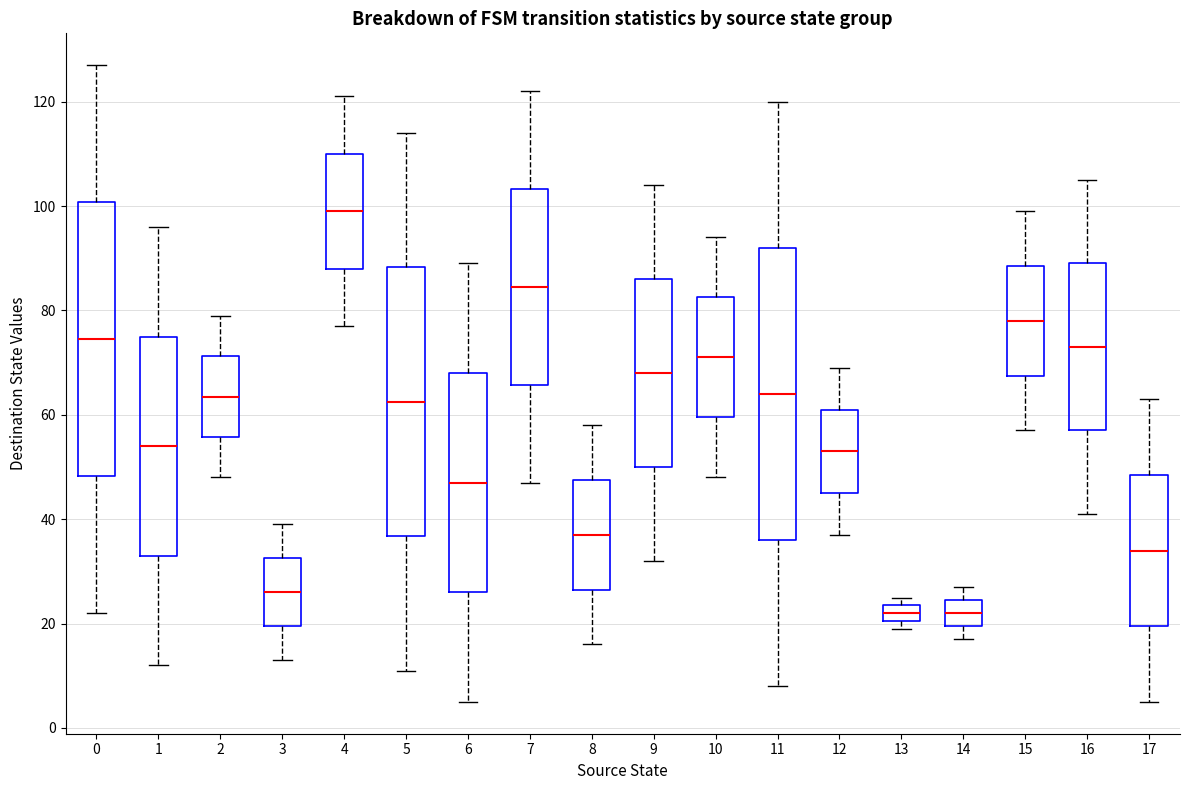

Reading left to right, read every box against the y-axis: the position of its median line, the range the box covers, and the ends of its whiskers. The values are not printed on the chart, so give them approximately, as read against the axis.

0: median 74, box 48 to 100, whiskers 22 to 128
1: median 54, box 34 to 76, whiskers 12 to 96
2: median 64, box 56 to 72, whiskers 48 to 80
3: median 26, box 20 to 32, whiskers 14 to 40
4: median 100, box 88 to 110, whiskers 78 to 122
5: median 62, box 36 to 88, whiskers 12 to 114
6: median 48, box 26 to 68, whiskers 6 to 90
7: median 84, box 66 to 104, whiskers 48 to 122
8: median 38, box 26 to 48, whiskers 16 to 58
9: median 68, box 50 to 86, whiskers 32 to 104
10: median 72, box 60 to 82, whiskers 48 to 94
11: median 64, box 36 to 92, whiskers 8 to 120
12: median 54, box 46 to 62, whiskers 38 to 70
13: median 22, box 20 to 24, whiskers 20 (just below the box's lower edge) to 26
14: median 22, box 20 to 24, whiskers 18 to 28
15: median 78, box 68 to 88, whiskers 58 to 100
16: median 74, box 58 to 90, whiskers 42 to 106
17: median 34, box 20 to 48, whiskers 6 to 64